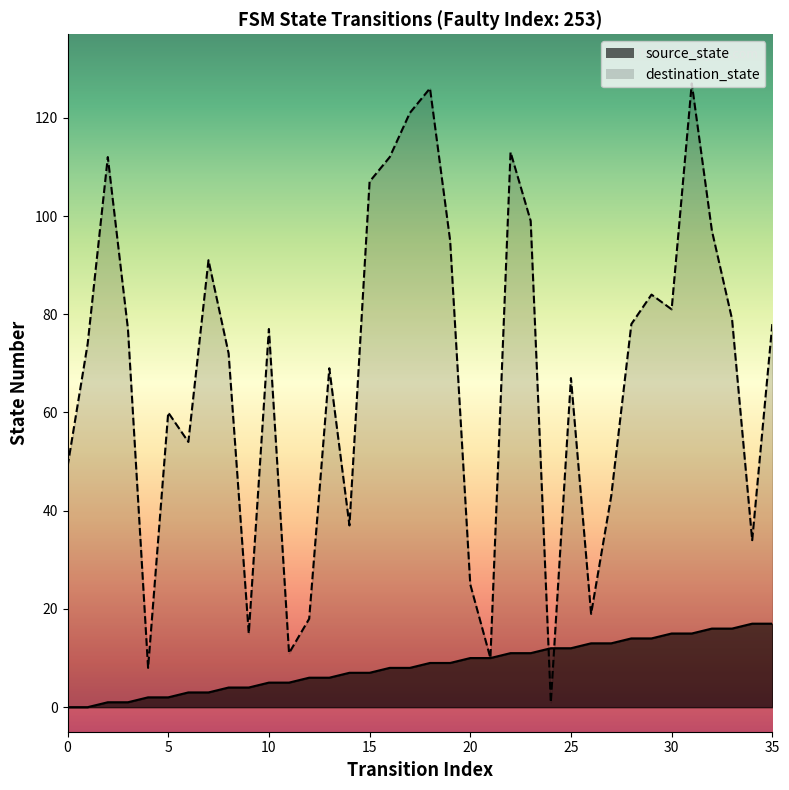

True or false: destination_state and source_state cross at least once.

True